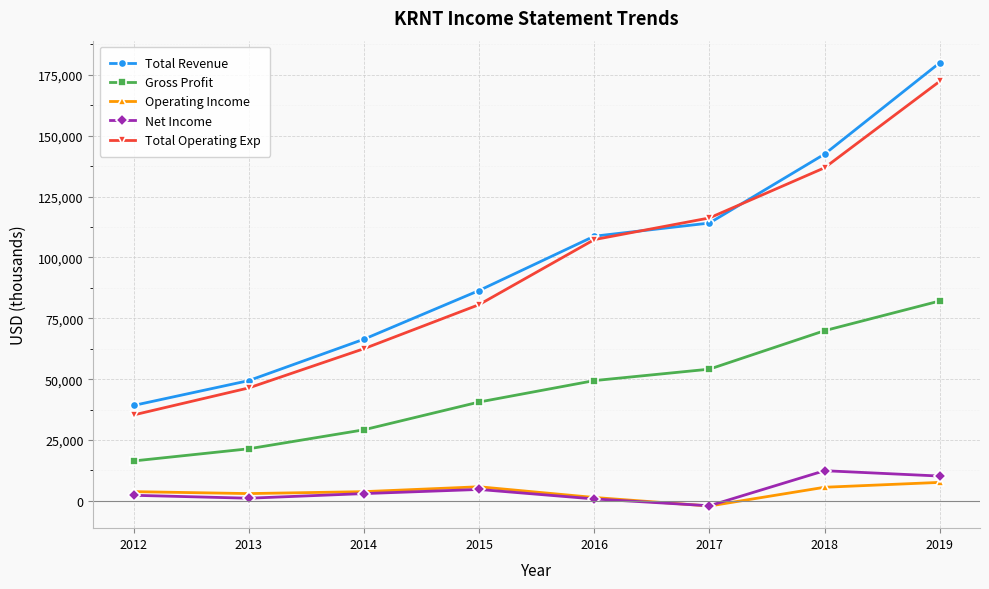

Is the value of Total Revenue at 2013 greater than the value of Total Operating Exp at 2015?

No